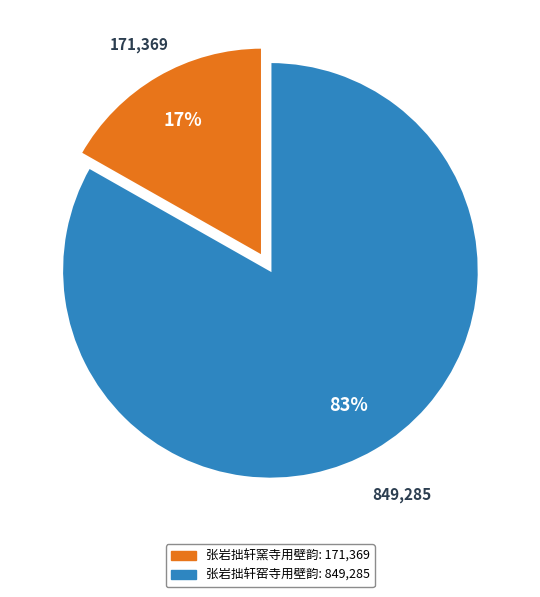

What is the majority slice?

张岩拙轩窑寺用壁韵